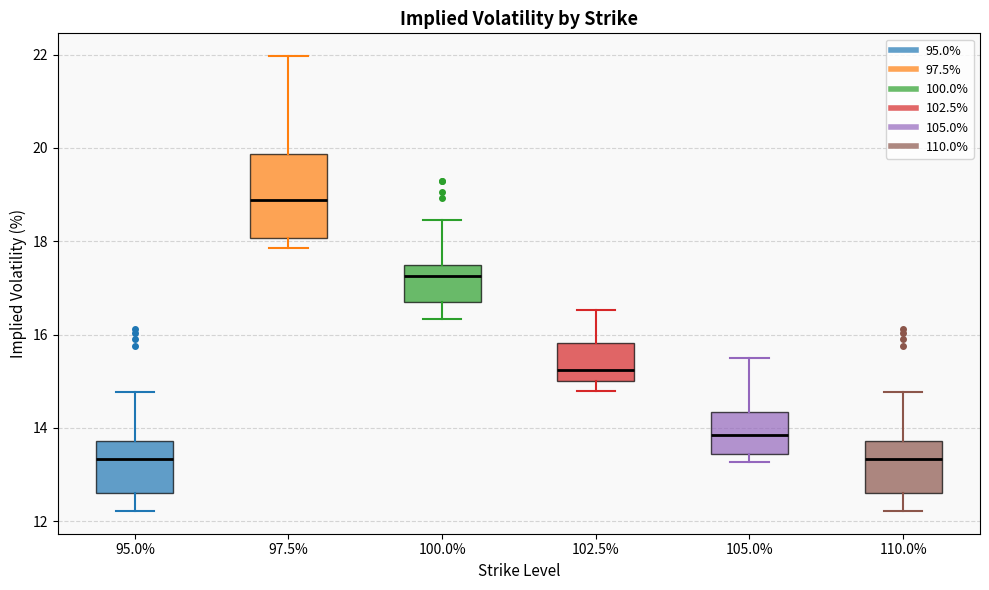

Comparing the boxes themselves (not the whiskers), which one is the tallest?

97.5%